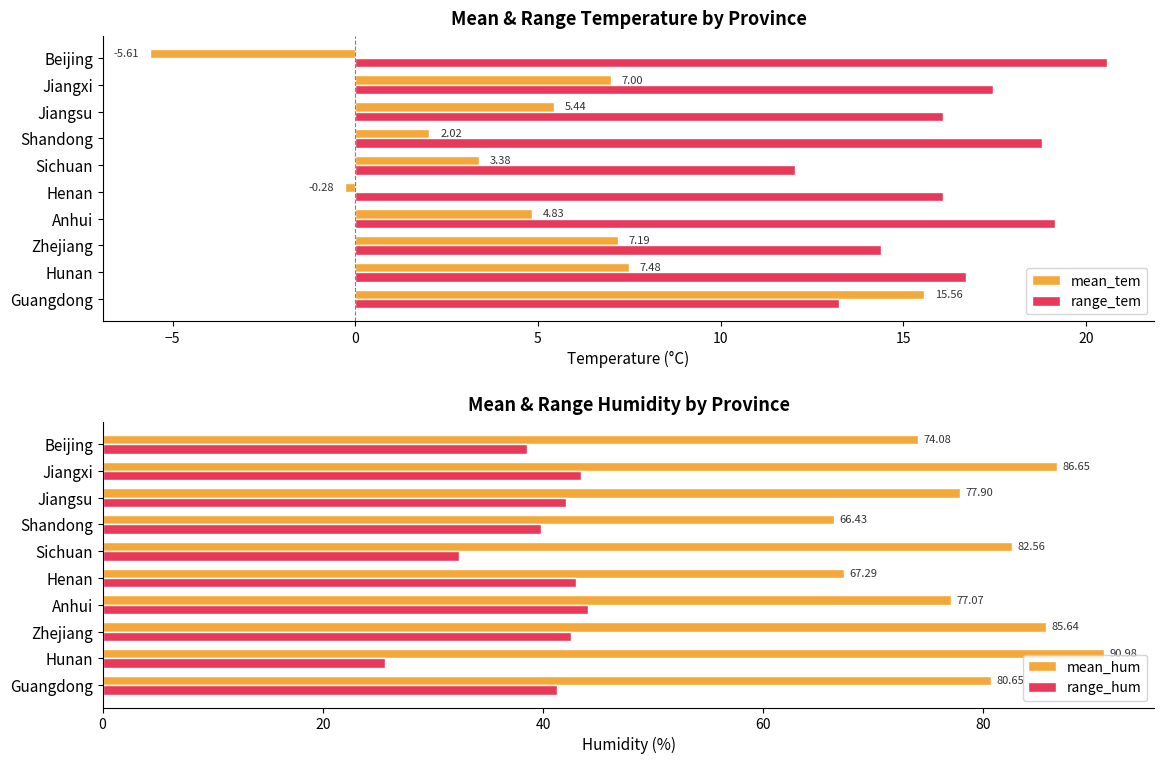

What is the maximum value for mean_tem?

15.6